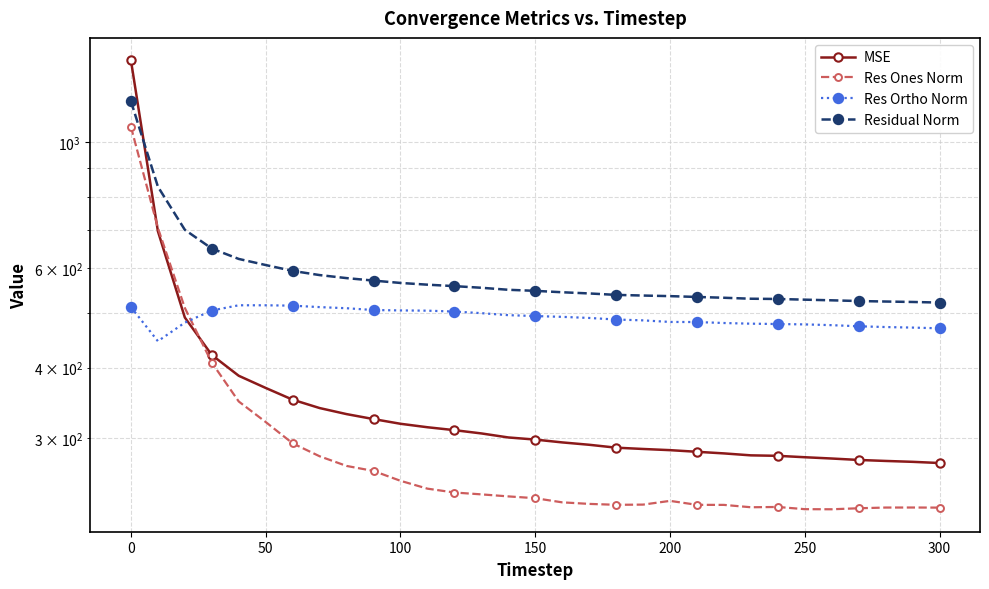

Is the value of Residual Norm at 15 greater than the value of MSE at 14?

Yes